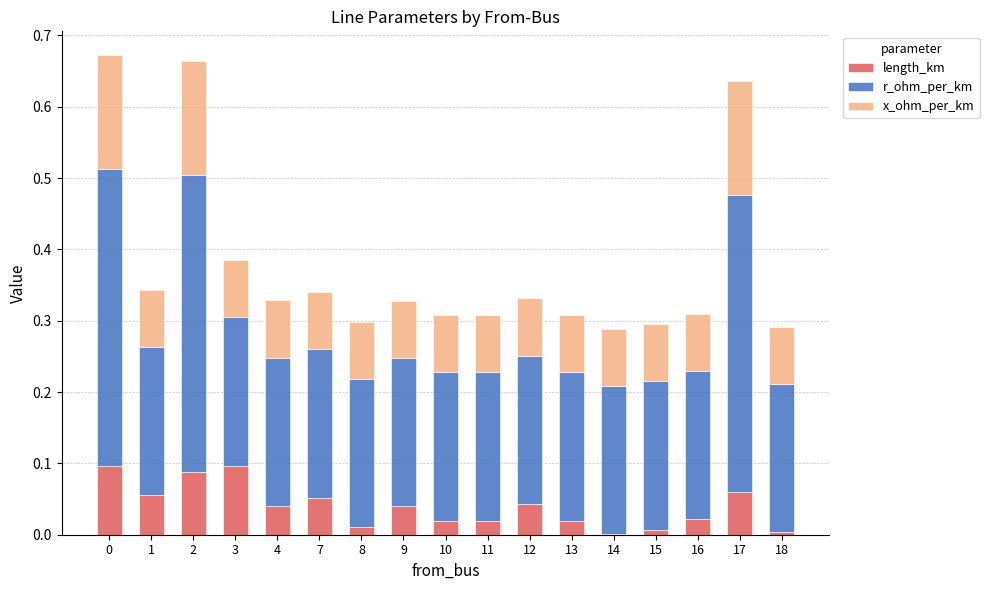

What is the total value across all series at 0?

0.7